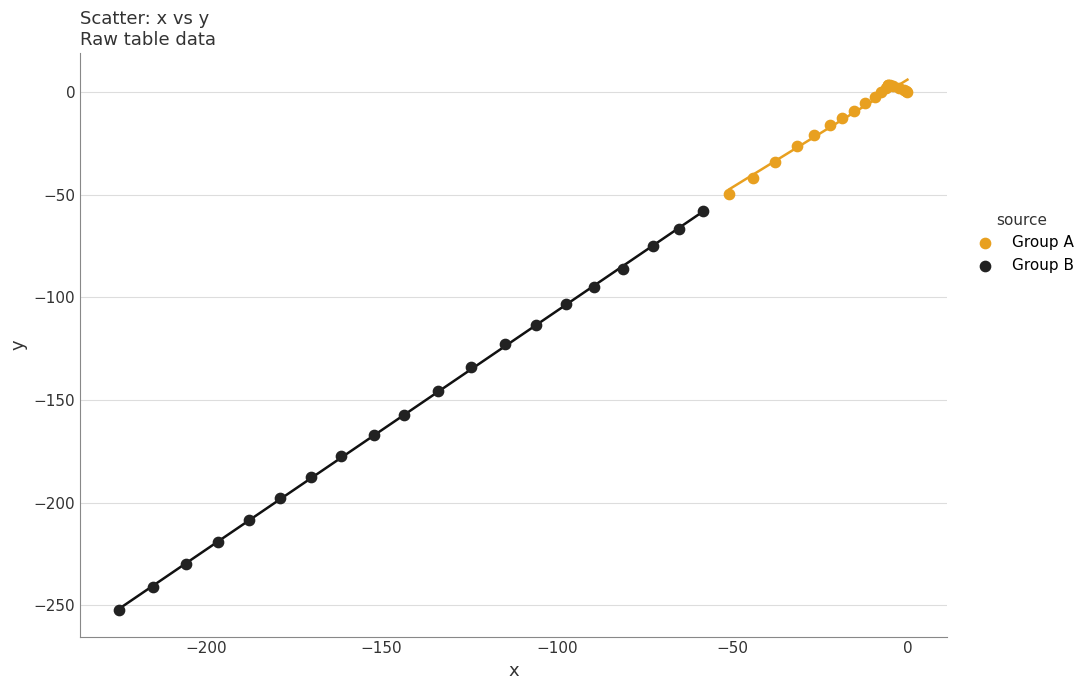

Which series reaches the minimum Y coordinate?

Group B